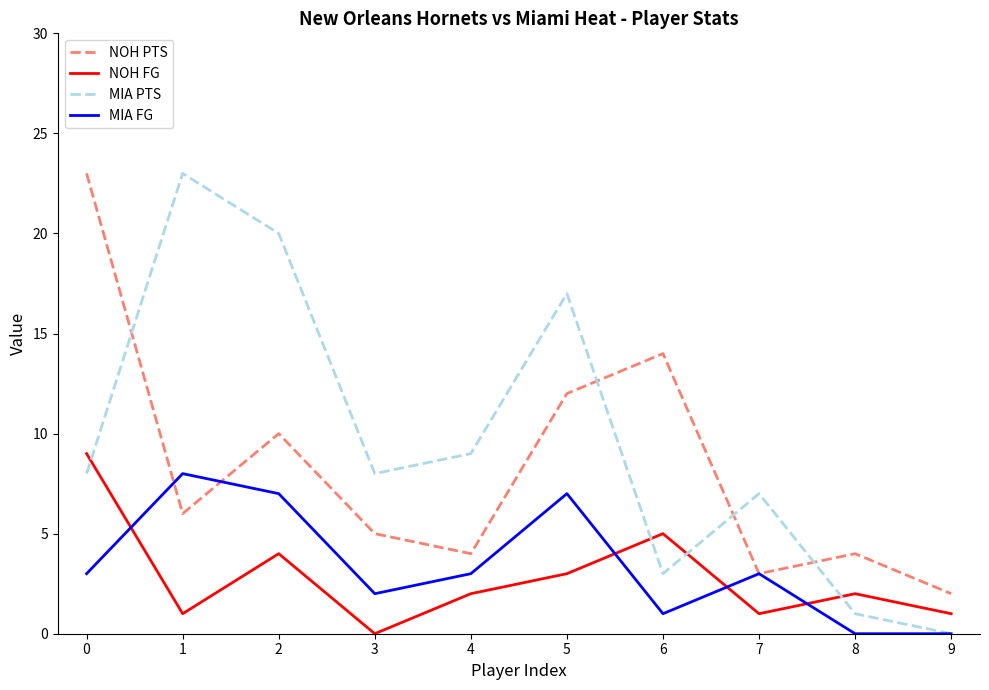

Is it true that MIA FG equals 3 at 2?

False